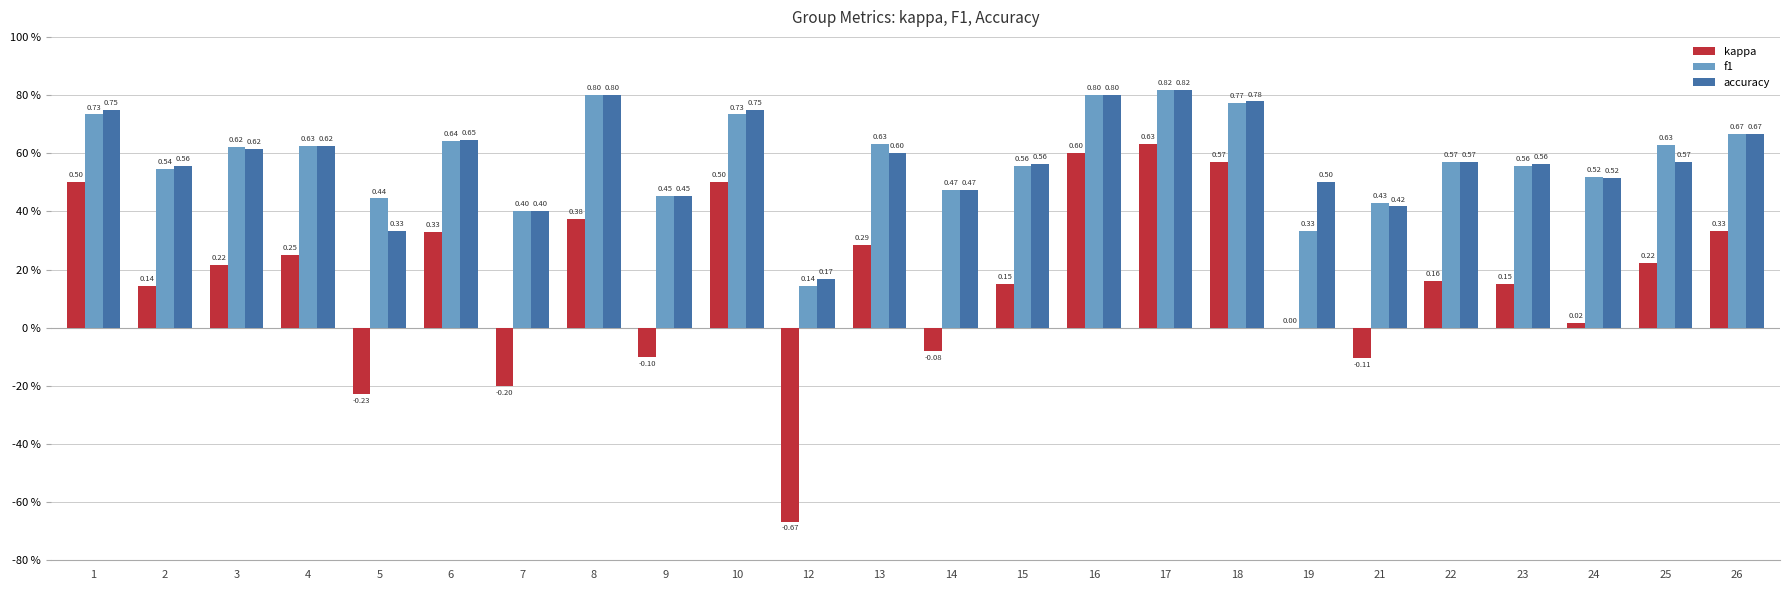

Reading left to right, what are all the values shown in this chart?

kappa: 1=0.5	2=0.1	3=0.2	4=0.2	5=-0.2	6=0.3	7=-0.2	8=0.4	9=-0.1	10=0.5	12=-0.7	13=0.3	14=-0.1	15=0.2	16=0.6	17=0.6	18=0.6	19=0.0	21=-0.1	22=0.2	23=0.2	24=0.0	25=0.2	26=0.3
f1: 1=0.7	2=0.5	3=0.6	4=0.6	5=0.4	6=0.6	7=0.4	8=0.8	9=0.5	10=0.7	12=0.1	13=0.6	14=0.5	15=0.6	16=0.8	17=0.8	18=0.8	19=0.3	21=0.4	22=0.6	23=0.6	24=0.5	25=0.6	26=0.7
accuracy: 1=0.8	2=0.6	3=0.6	4=0.6	5=0.3	6=0.6	7=0.4	8=0.8	9=0.5	10=0.8	12=0.2	13=0.6	14=0.5	15=0.6	16=0.8	17=0.8	18=0.8	19=0.5	21=0.4	22=0.6	23=0.6	24=0.5	25=0.6	26=0.7